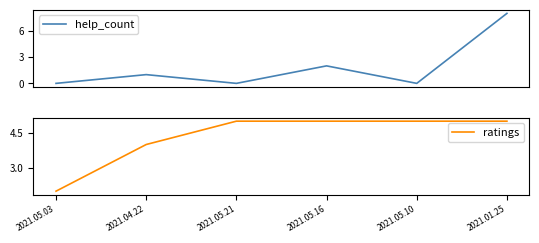

Between 2021.05.03 and 2021.05.10, which series saw the biggest shift?

ratings